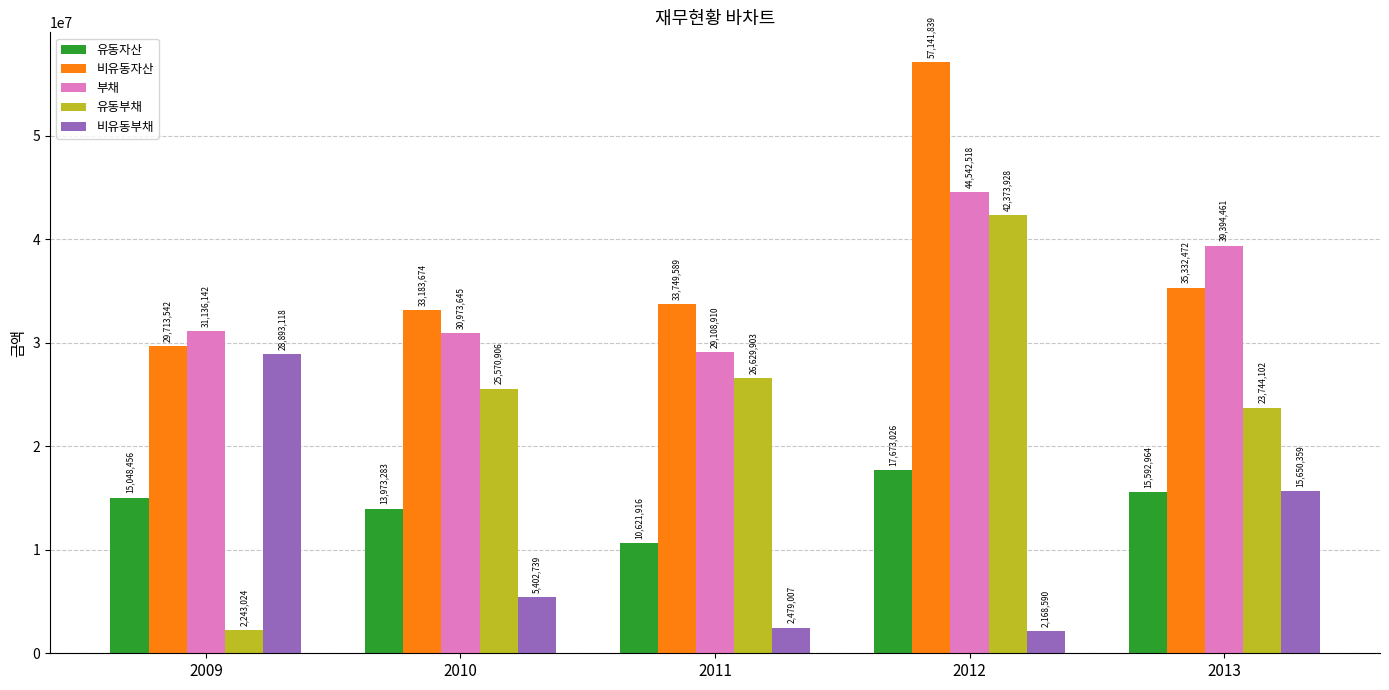

What is the average value of the 비유동자산 series?

37824223